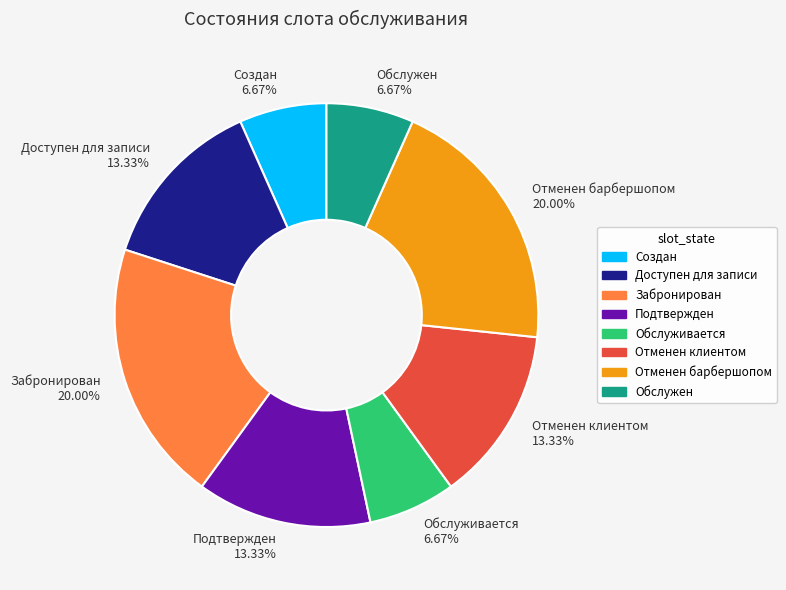

Approximately how many times larger is the value at Создан compared to Обслуживается?

1.0